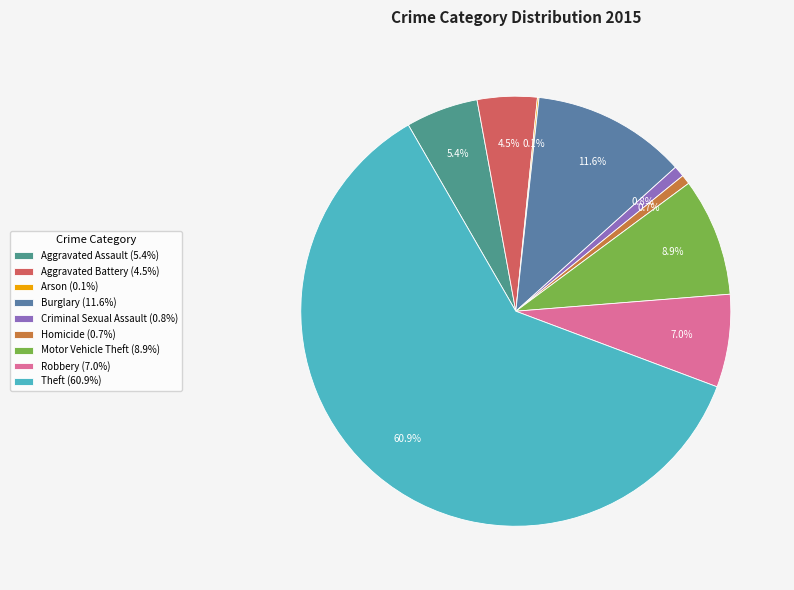

Does Arson represent more than half of the total?

No